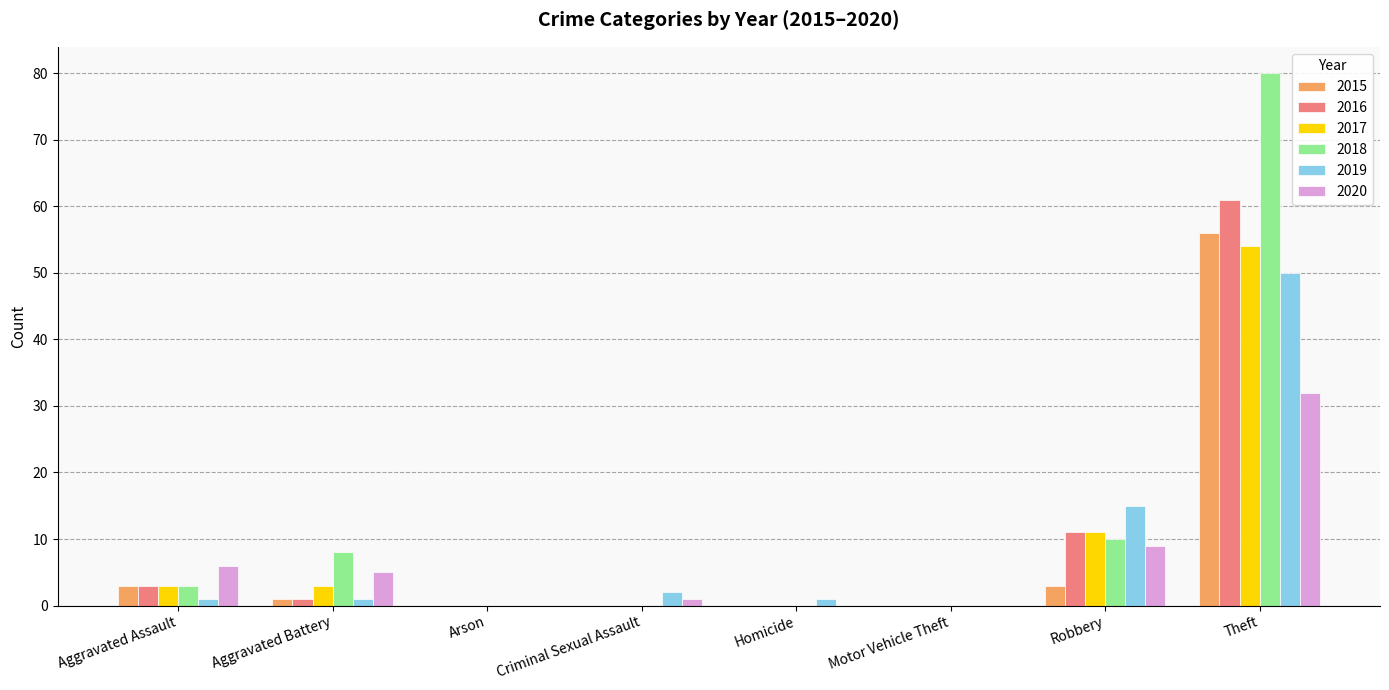

Is the value of 2020 at Homicide greater than the value of 2017 at Aggravated Battery?

No